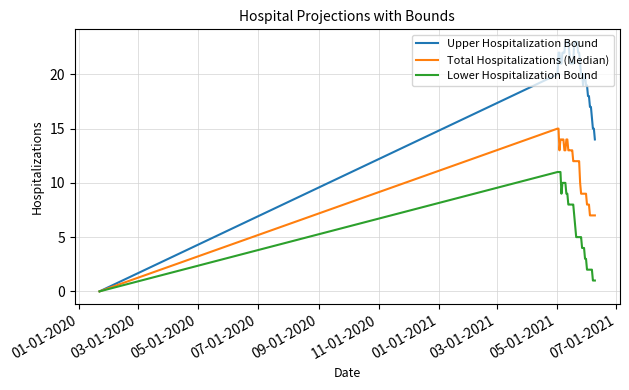

What is the maximum value for Upper Hospitalization Bound?

23